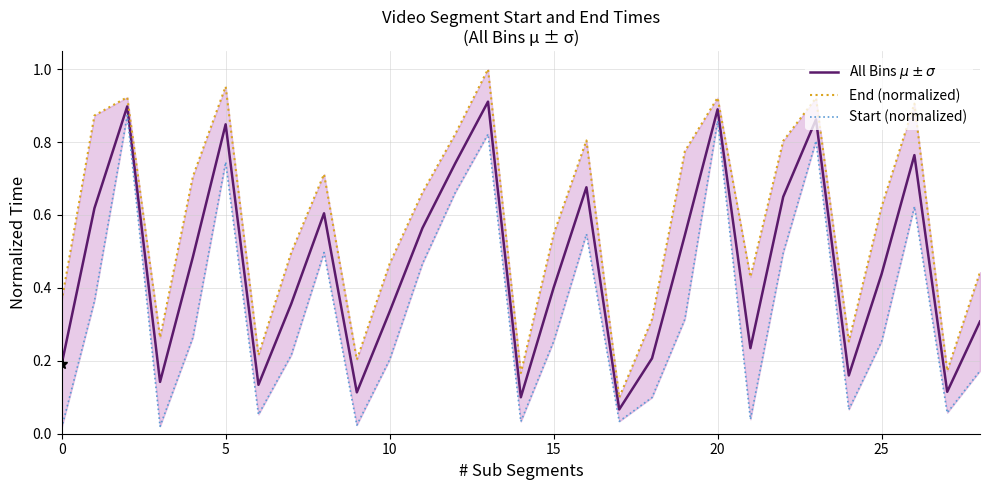

True or false: End (normalized) and All Bins $\mu \pm \sigma$ cross at least once.

False